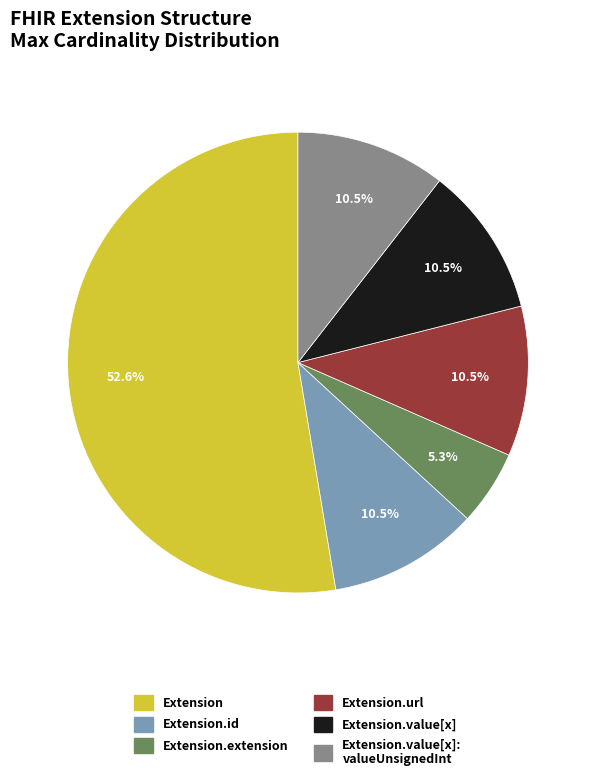

Is there a majority slice in this chart?

Yes